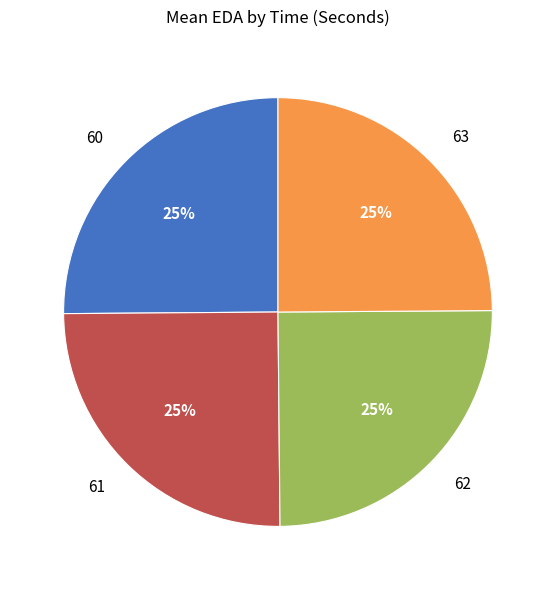

To the nearest percent, what percentage of the pie is 62?

25%